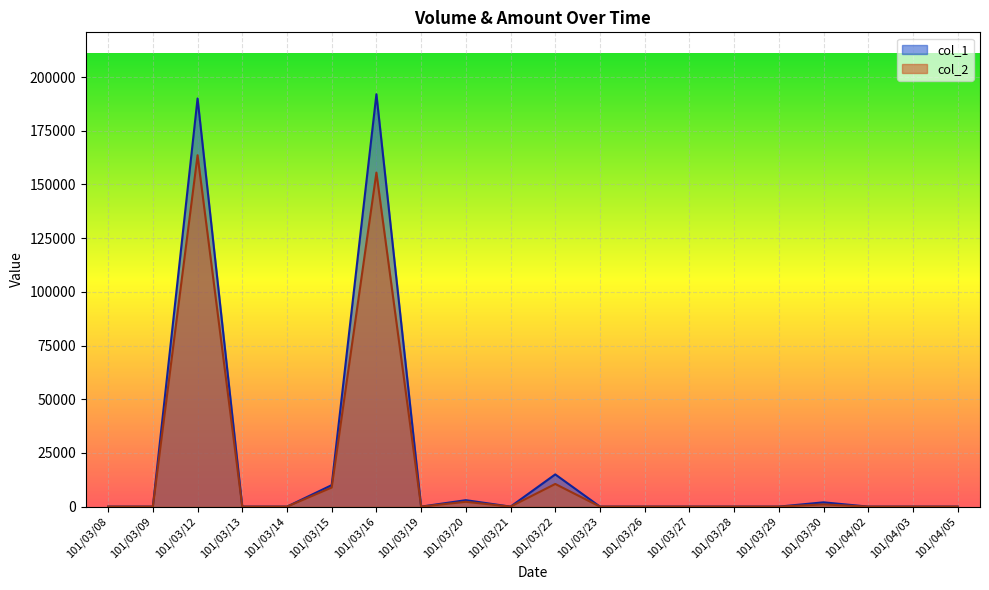

Rank the series at 101/03/26 from lowest to highest value.

col_1, col_2